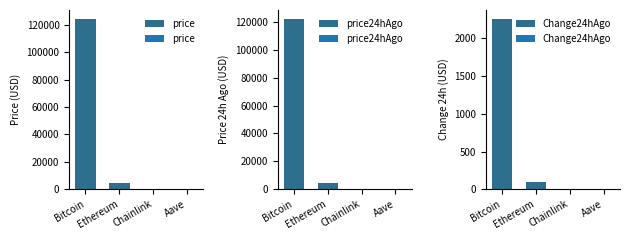

Reading left to right, extract all data points from this chart.

price: Bitcoin=124627.0	Ethereum=4588.9	Chainlink=22.9	Aave=294.9
price24hAgo: Bitcoin=122363.0	Ethereum=4492.7	Chainlink=22.0	Aave=285.1
Change24hAgo: Bitcoin=2264.0	Ethereum=96.2	Chainlink=0.9	Aave=9.8